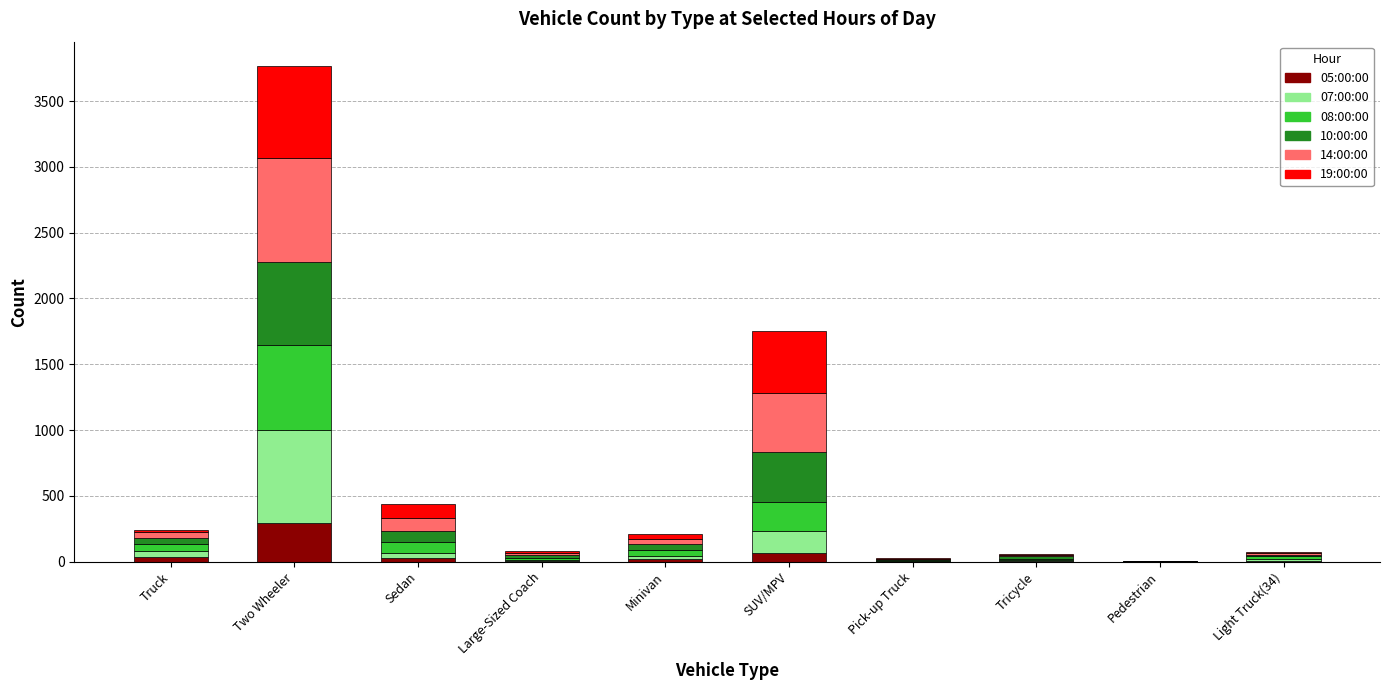

At which category is the sum across all series the highest?

Two Wheeler